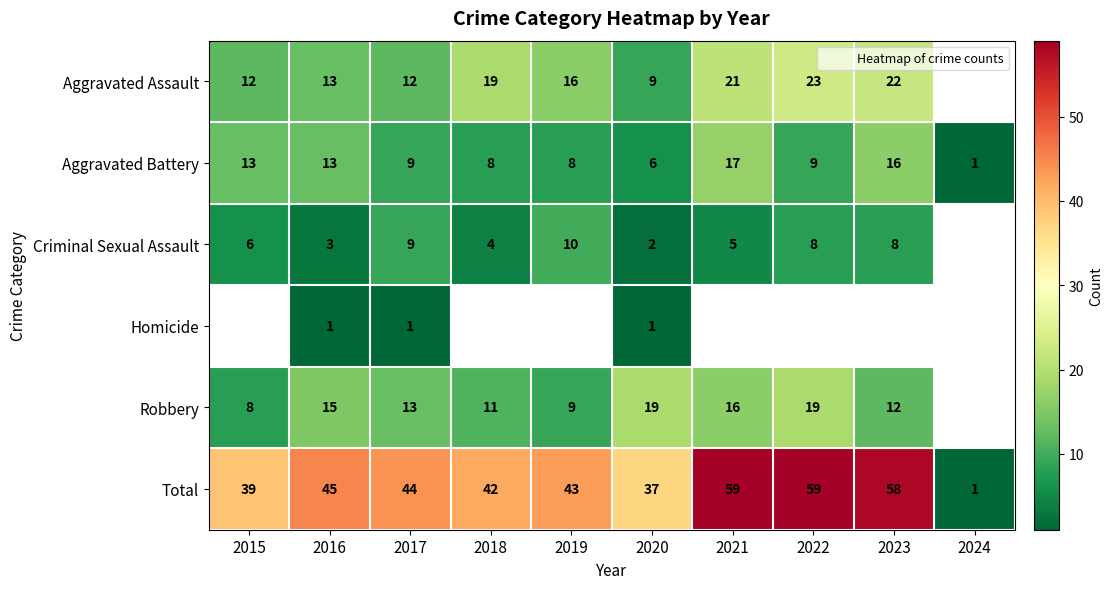

What is the total value across all series at 2016?

90.0